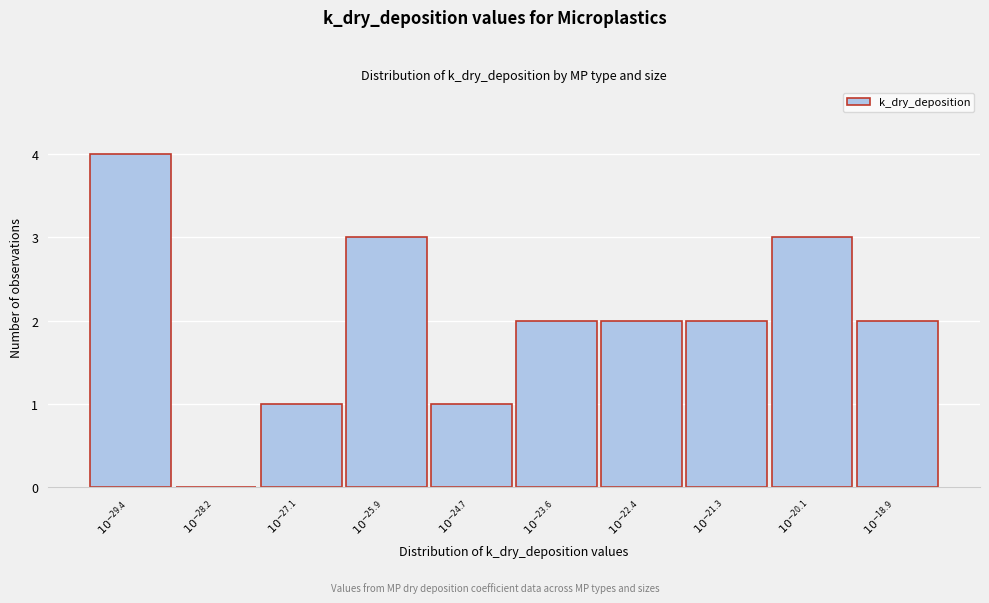

What is the sum of all values?

20